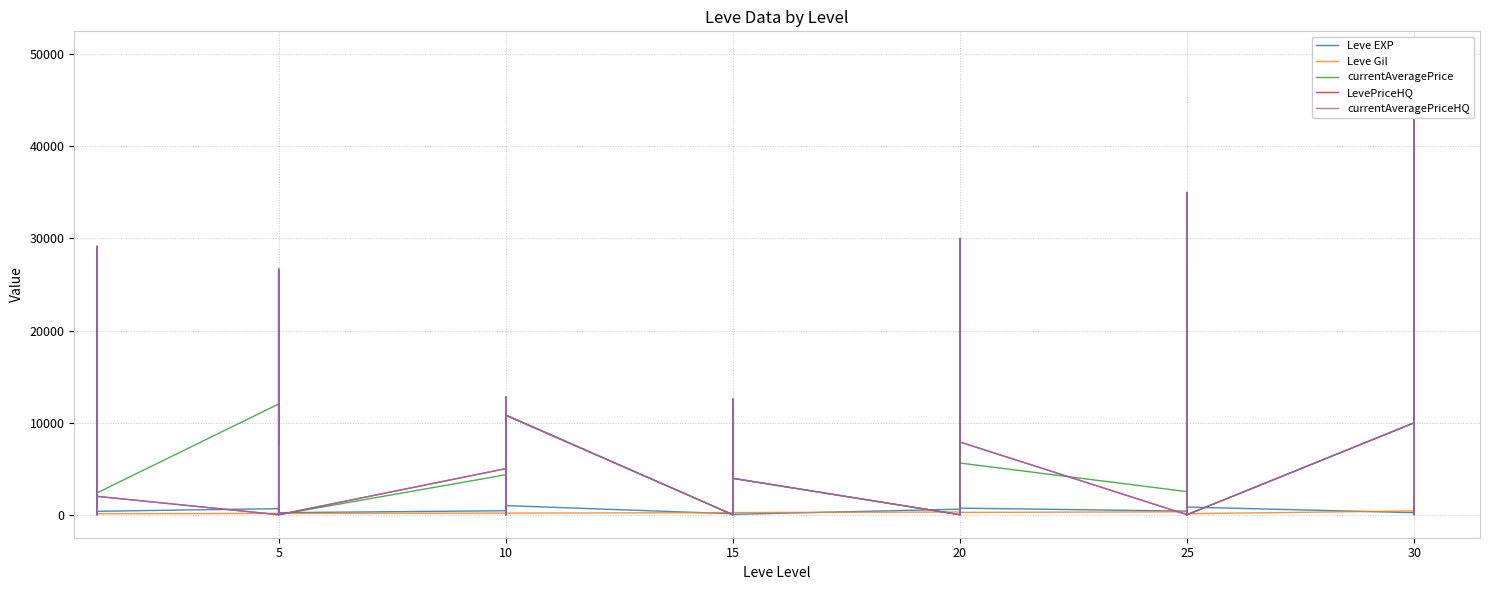

Which series changed the most between 10 and 15?

LevePriceHQ